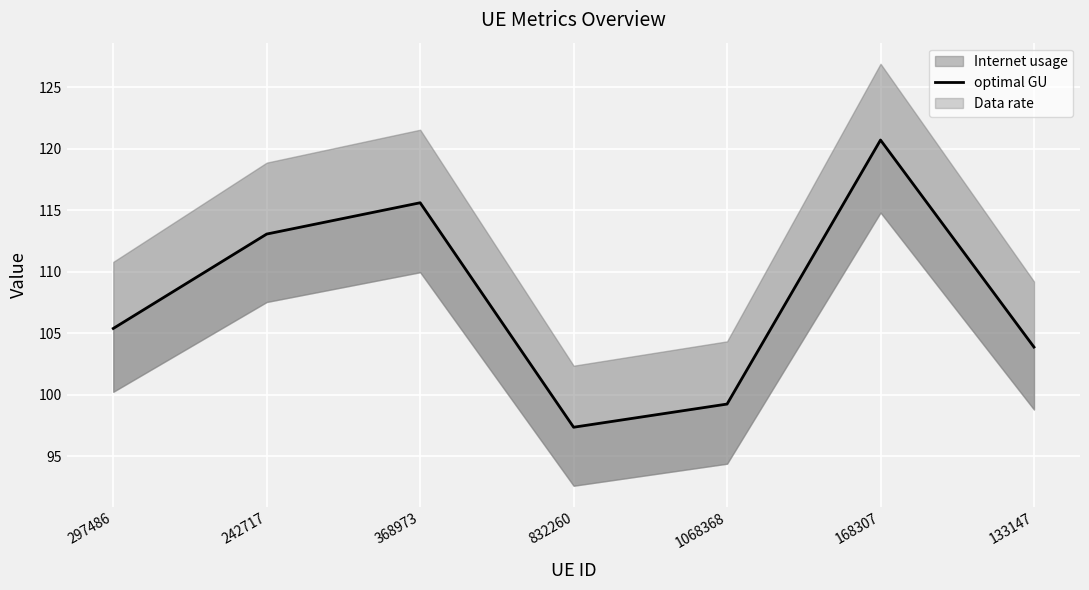

Approximately how many times larger is the value at 832260 compared to 368973?

0.8